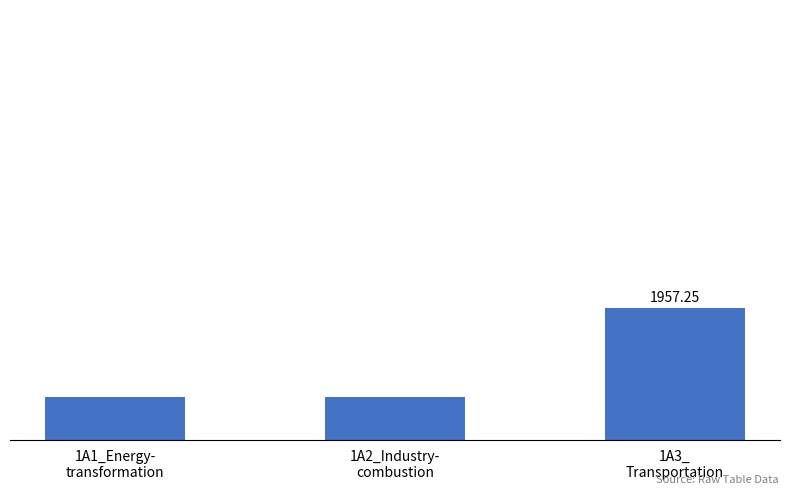

What is the difference between the values at 1A1_Energy-
transformation and 1A3_
Transportation?

8.2